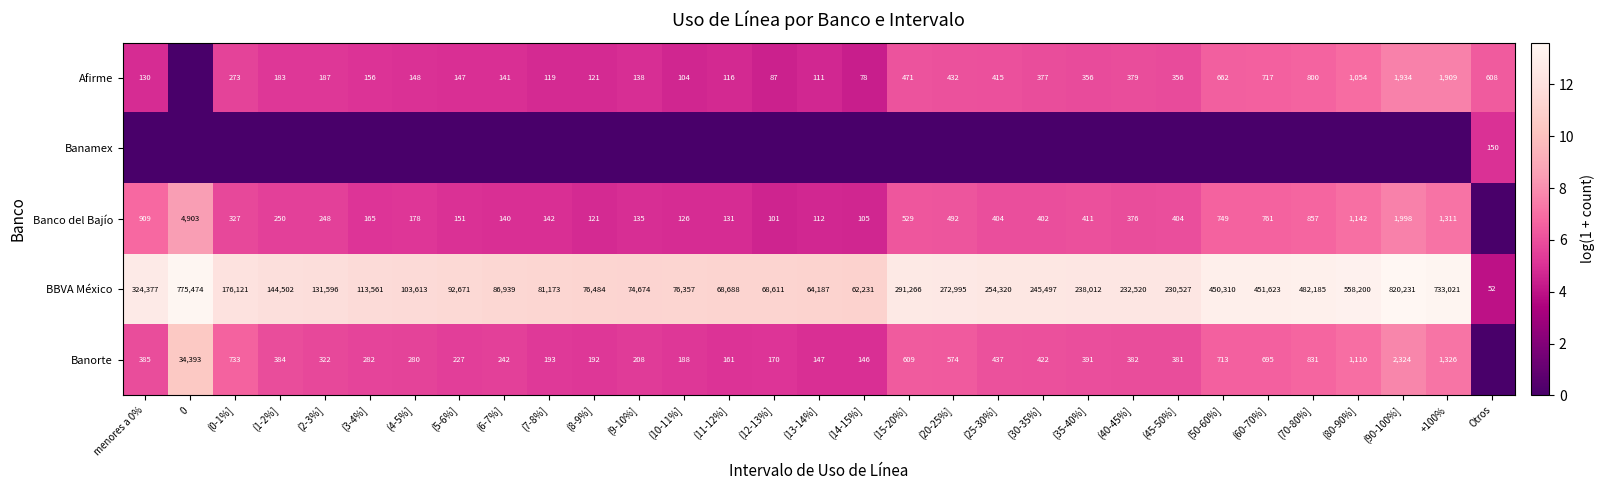

Is the value of Afirme at (4-5%] greater than the value of Banco del Bajío at (11-12%]?

Yes